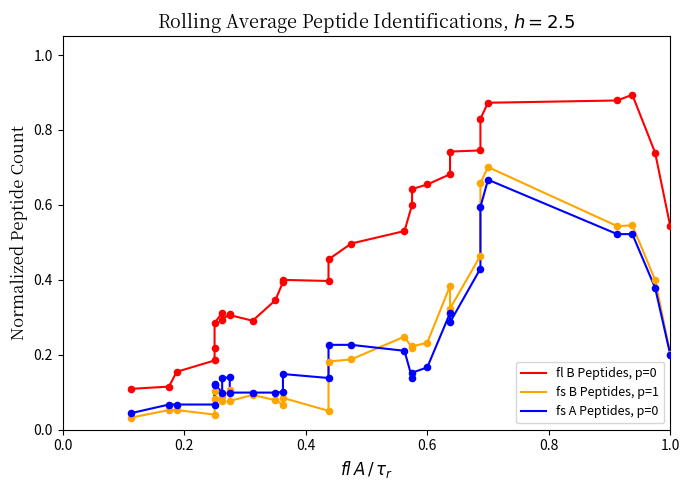

Is the value of fs B Peptides, p=1 at 0.2 greater than the value of fs A Peptides, p=0 at 12?

No